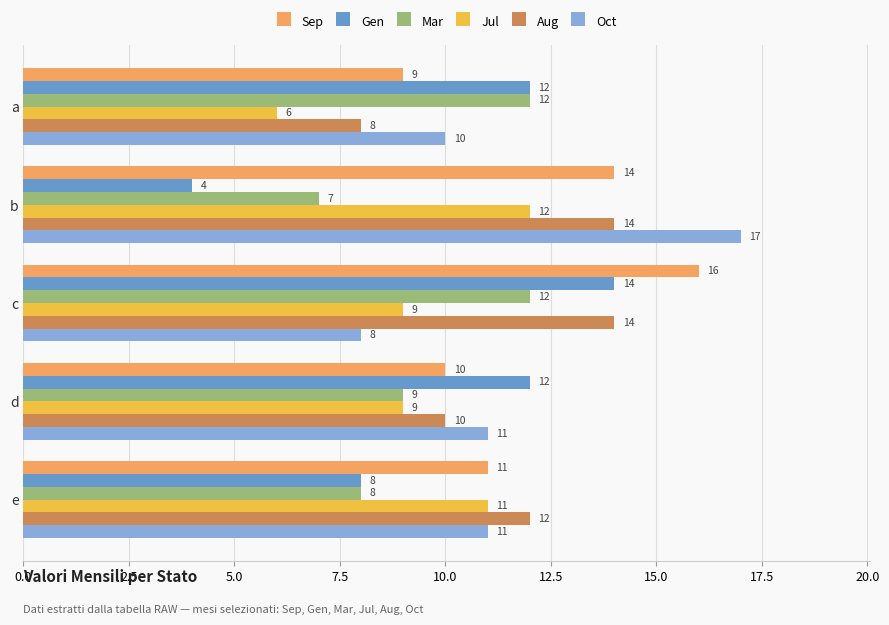

What are all the series names shown in the legend?

Sep, Gen, Mar, Jul, Aug, Oct